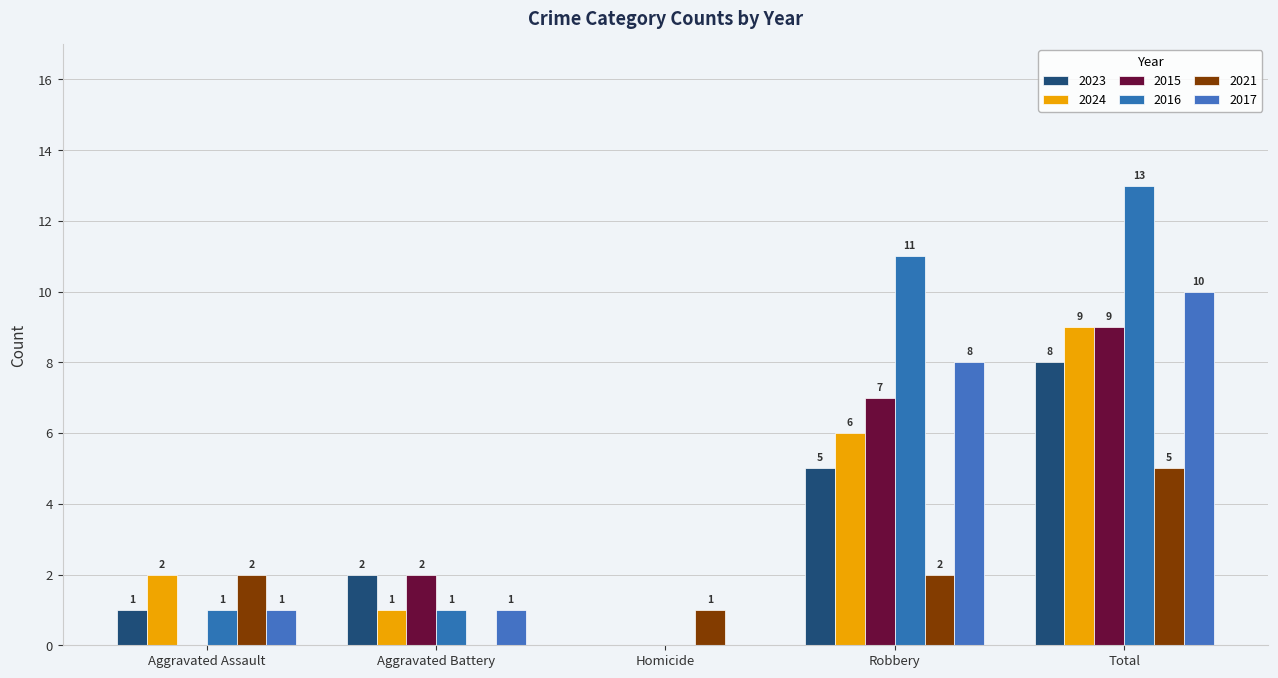

How many categories are shown in the chart?

5